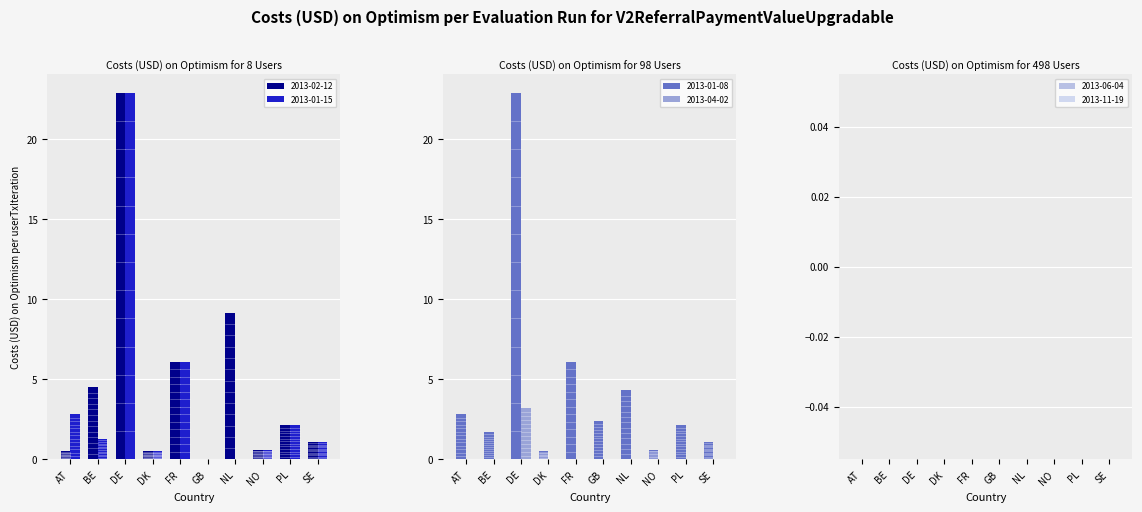

Reading right to left, list all the values displayed in this chart.

2013-02-12: SE=1.1	PL=2.1	NO=0.6	NL=9.2	GB=0.0	FR=6.1	DK=0.5	DE=22.9	BE=4.5	AT=0.5
2013-01-15: SE=1.1	PL=2.1	NO=0.6	NL=0.0	GB=0.0	FR=6.1	DK=0.5	DE=22.9	BE=1.3	AT=2.8
2013-01-08: SE=1.1	PL=2.1	NO=0.6	NL=4.3	GB=2.4	FR=6.1	DK=0.5	DE=22.9	BE=1.7	AT=2.8
2013-04-02: SE=0.0	PL=0.0	NO=0.0	NL=0.0	GB=0.0	FR=0.0	DK=0.0	DE=3.2	BE=0.0	AT=0.0